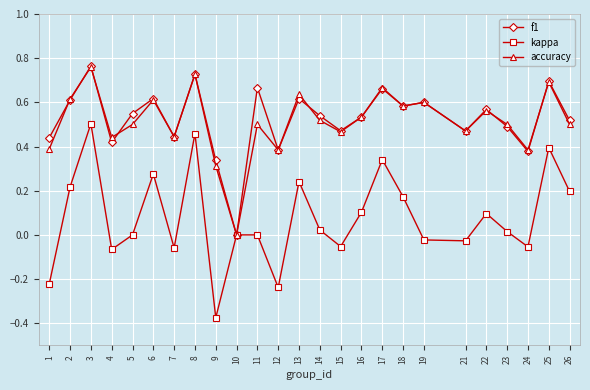

At 9, list the series in order from smallest to largest.

kappa, accuracy, f1